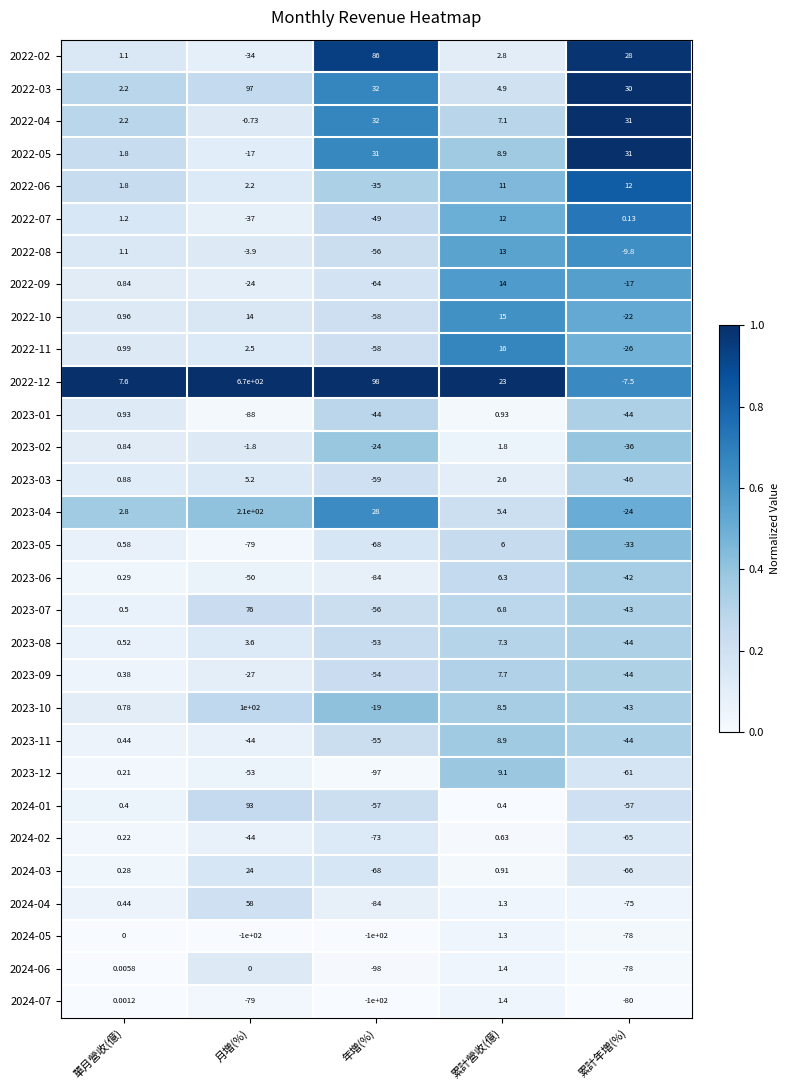

Rank the categories by 2022-07 value from highest to lowest.

累計營收(億), 單月營收(億), 累計年増(%), 月増(%), 年増(%)